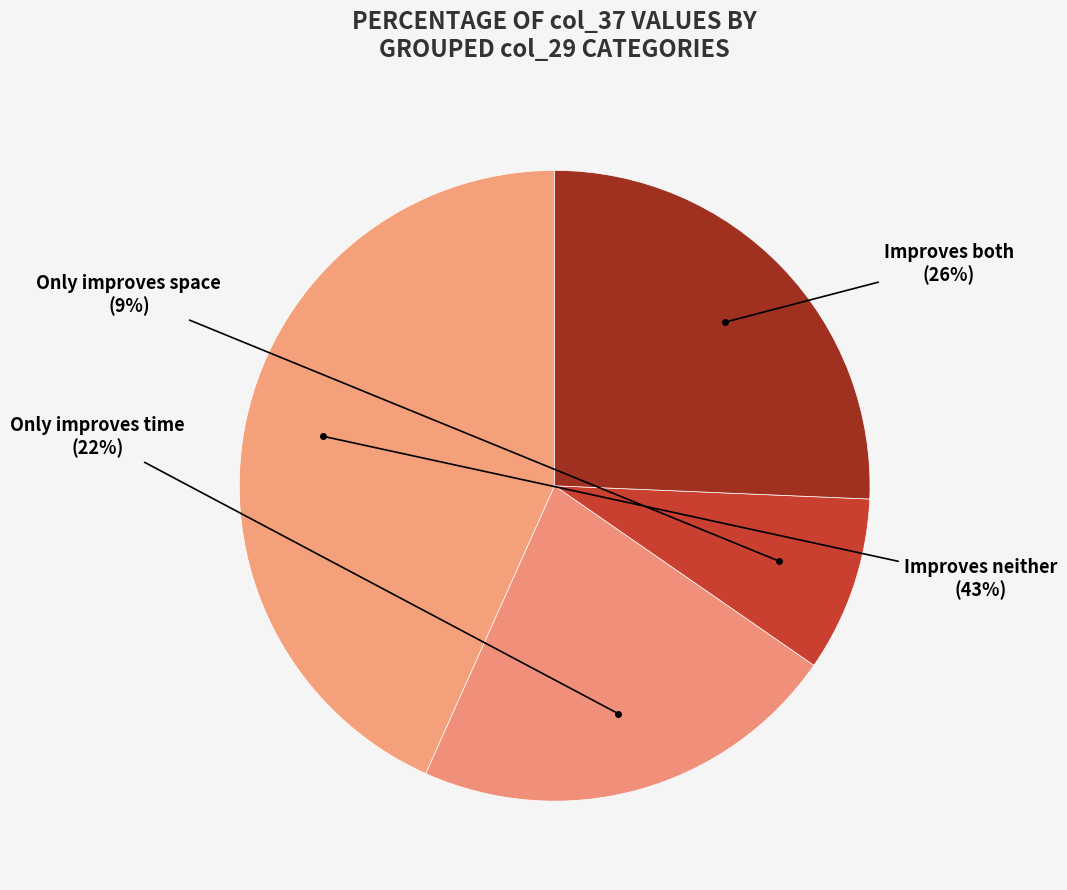

How many segments does this pie chart have?

4